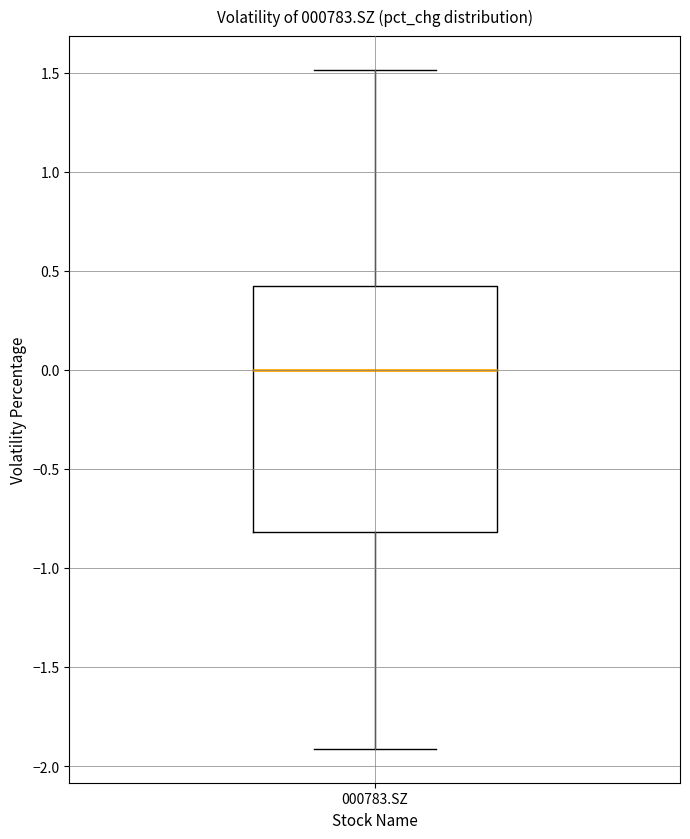

Read this box plot against the y-axis: the position of the median line, the range covered by the box, and the ends of both whiskers. The values are not printed on the chart, so give them approximately, as read against the axis.

median 0.0, box -0.8 to 0.4, whiskers -1.9 to 1.5